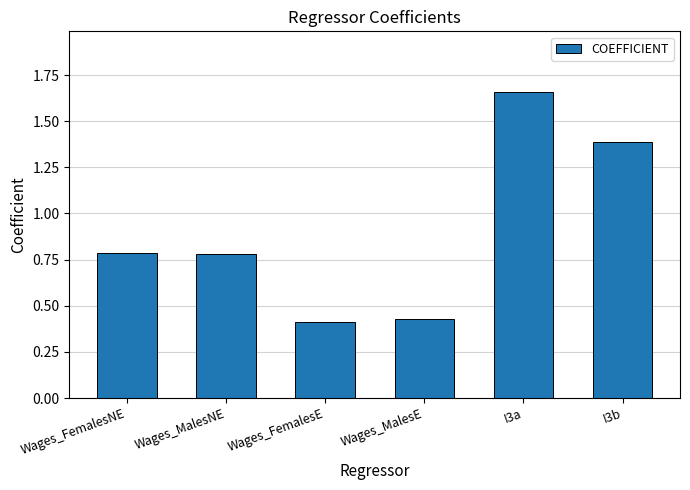

Is it true that the value at Wages_MalesE is 0.4?

True